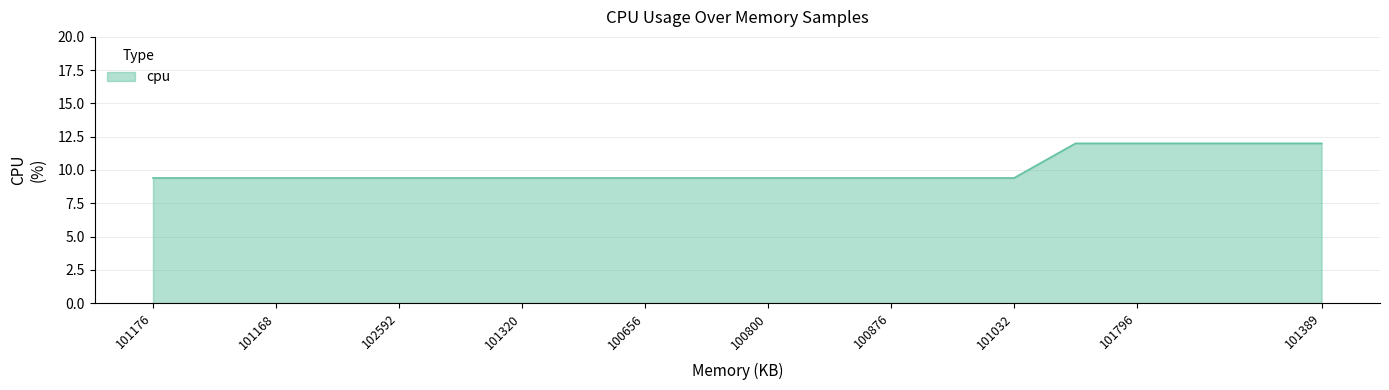

What is the minimum value shown in the chart?

9.4